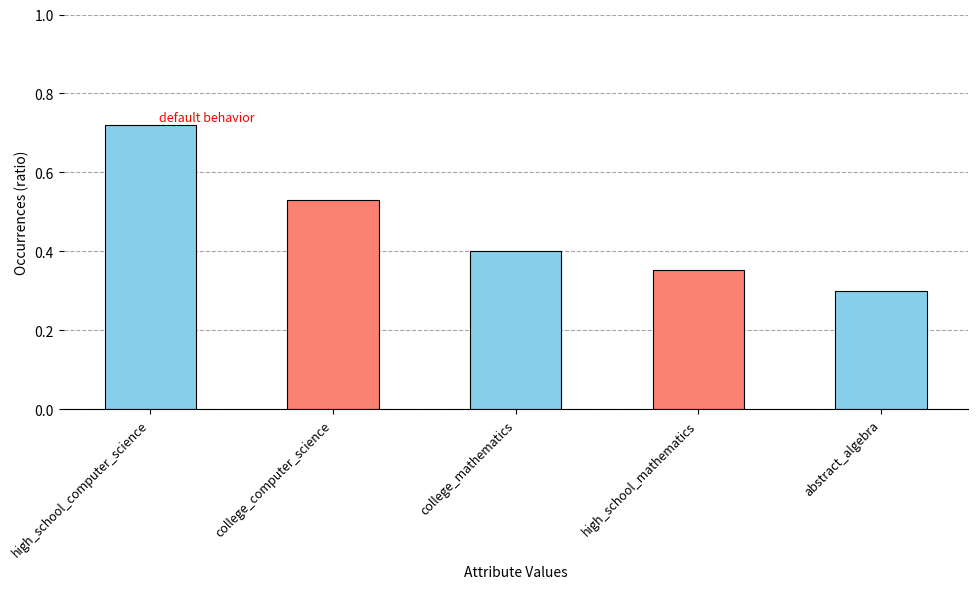

List the labels in order of value, smallest first.

abstract_algebra, high_school_mathematics, college_mathematics, college_computer_science, high_school_computer_science